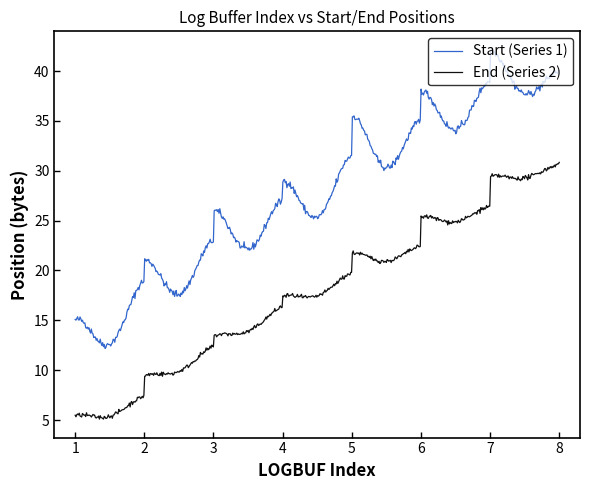

Rank the series by their average value, from highest to lowest.

Start (Series 1), End (Series 2)